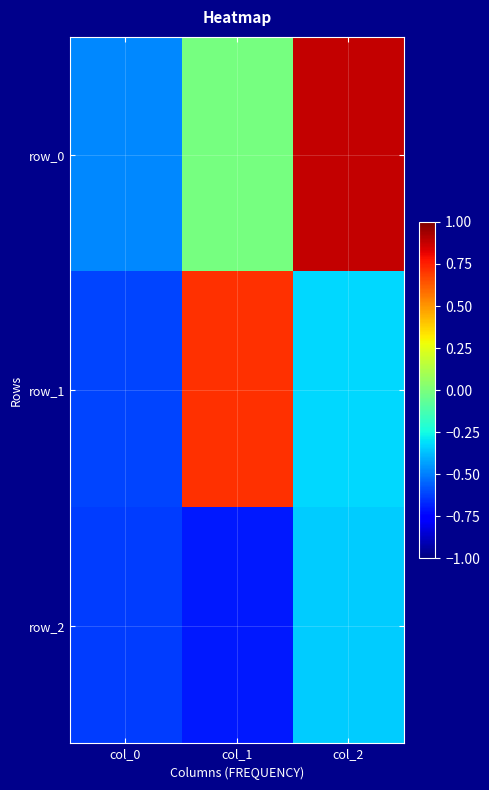

The row_0 series shows -0.0 at col_1. True or false?

False